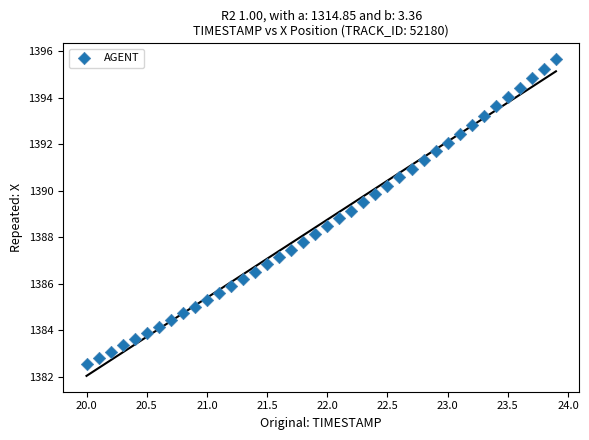

What is the range of Y values (max minus min)?

13.1